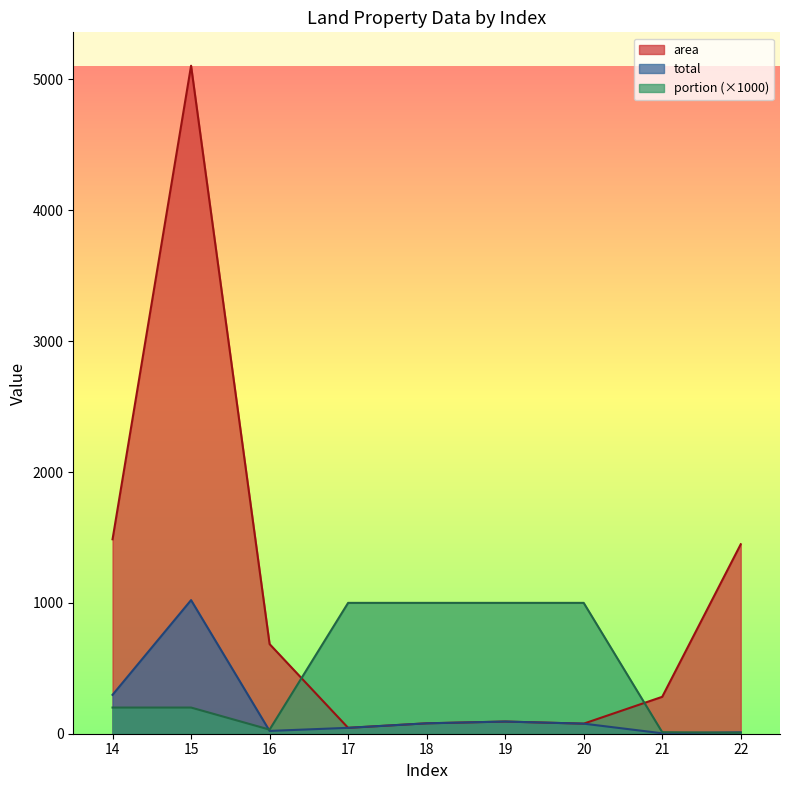

The portion series shows 7.3 at 22. True or false?

True